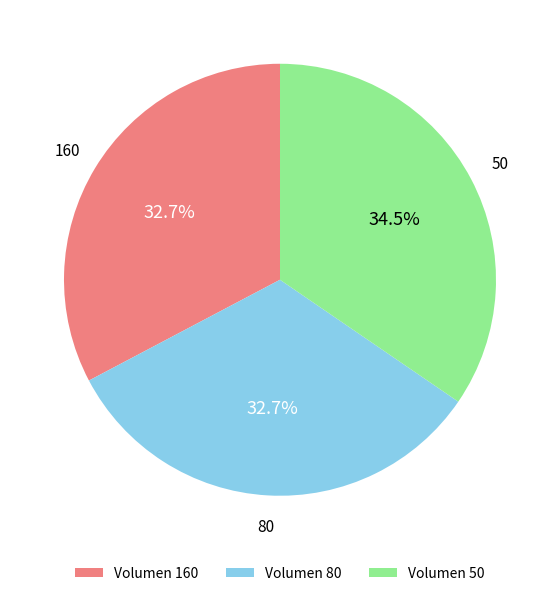

Is there a majority slice in this chart?

No